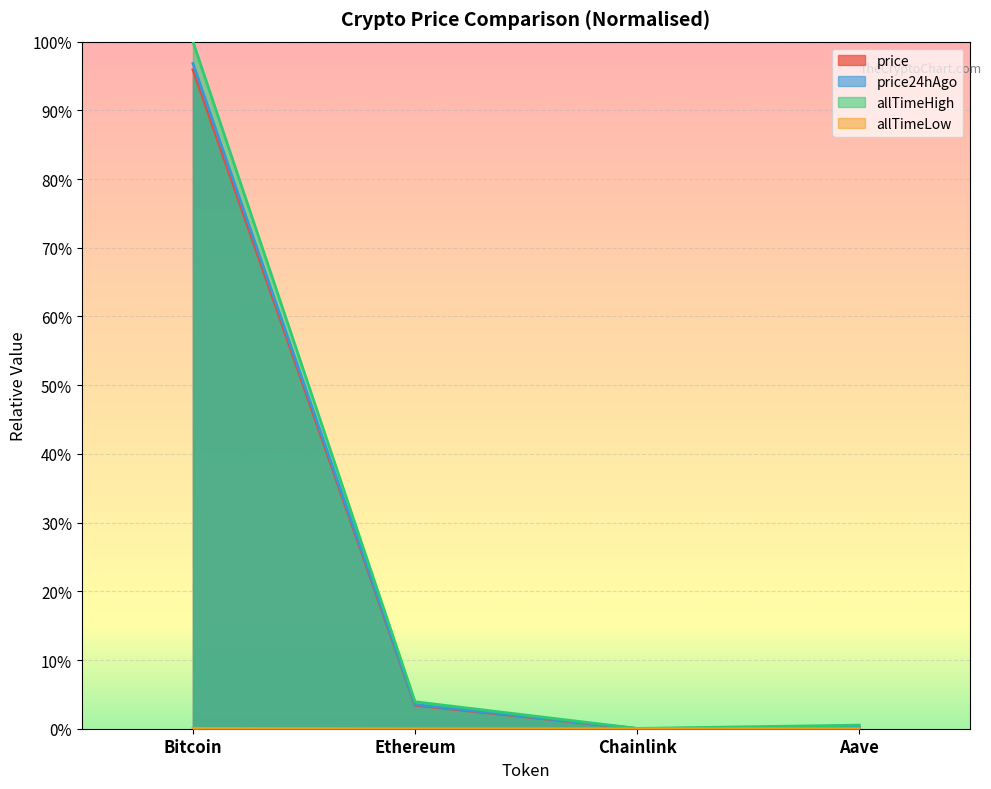

Reading right to left, what are all the values shown in this chart?

price: Aave=0.0	Chainlink=0.0	Ethereum=0.0	Bitcoin=1.0
price24hAgo: Aave=0.0	Chainlink=0.0	Ethereum=0.0	Bitcoin=1.0
allTimeHigh: Aave=0.0	Chainlink=0.0	Ethereum=0.0	Bitcoin=1.0
allTimeLow: Aave=0.0	Chainlink=0.0	Ethereum=0.0	Bitcoin=0.0